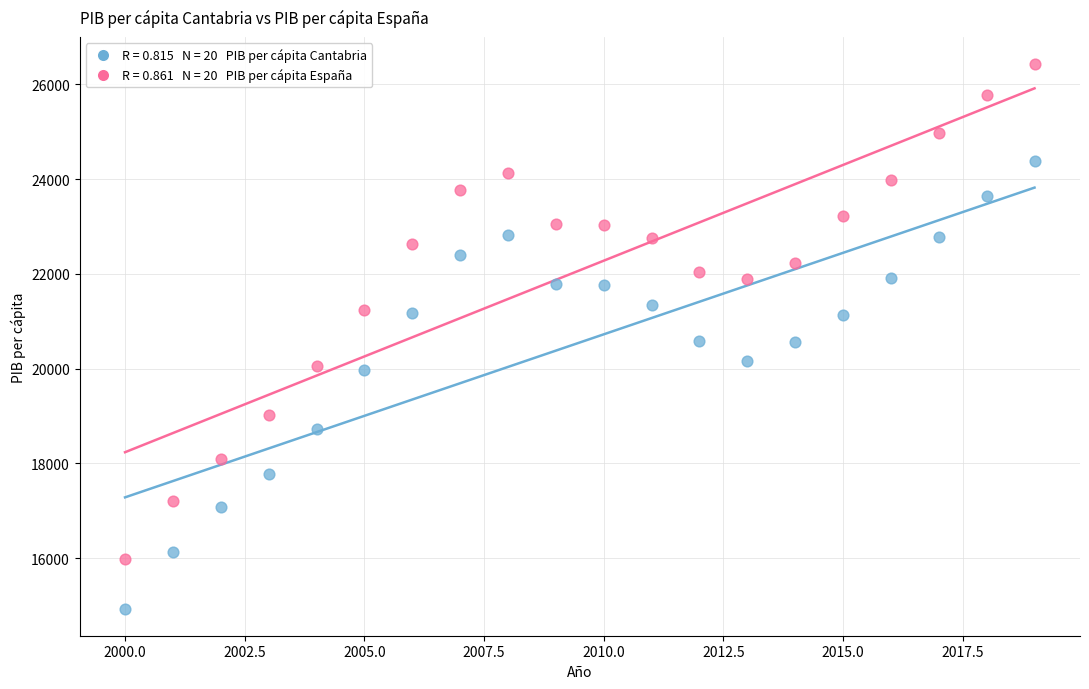

Across all data points, what is the range of Y values (max minus min)?

11492